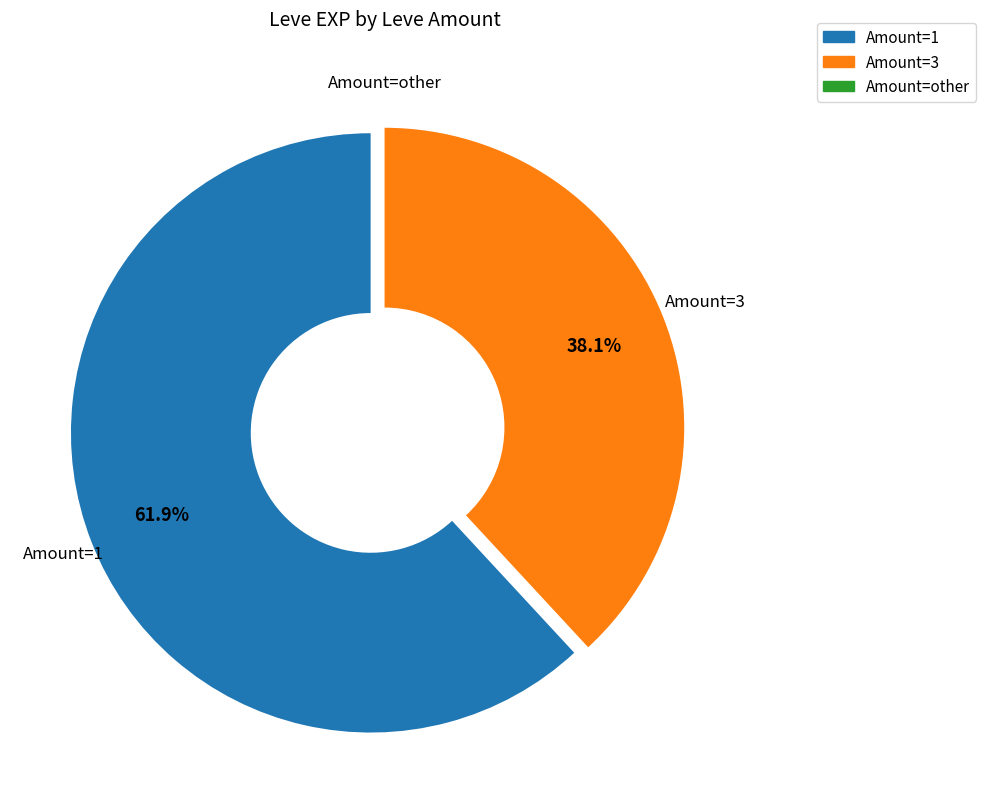

Does any single category account for the majority?

Yes